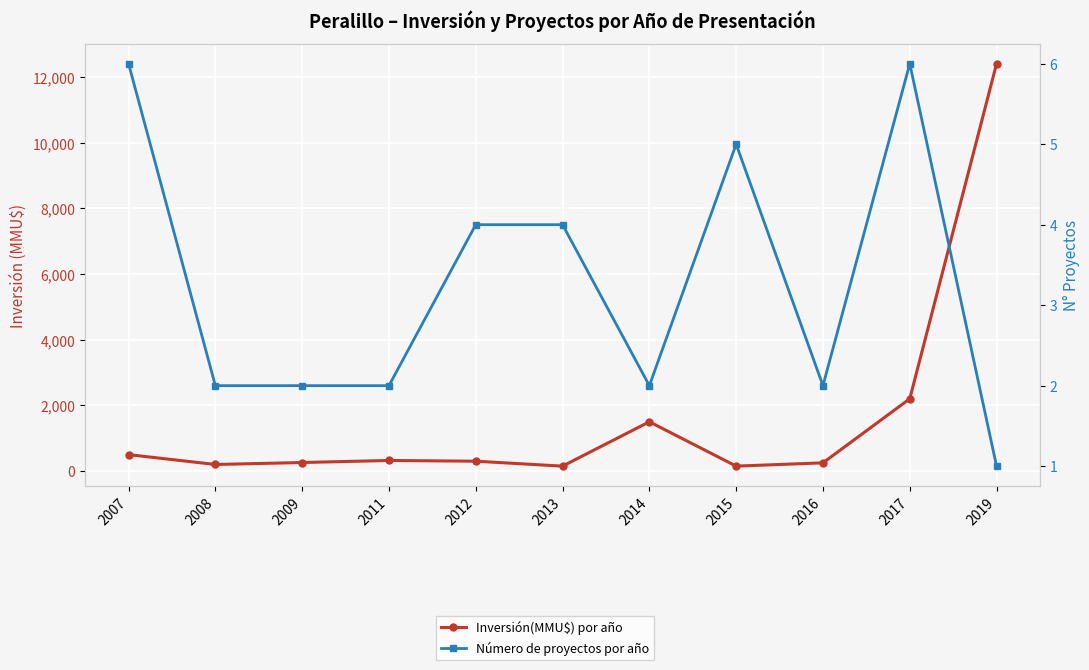

True or false: Inversión(MMU$) por año and Número de proyectos por año intersect in this chart.

False